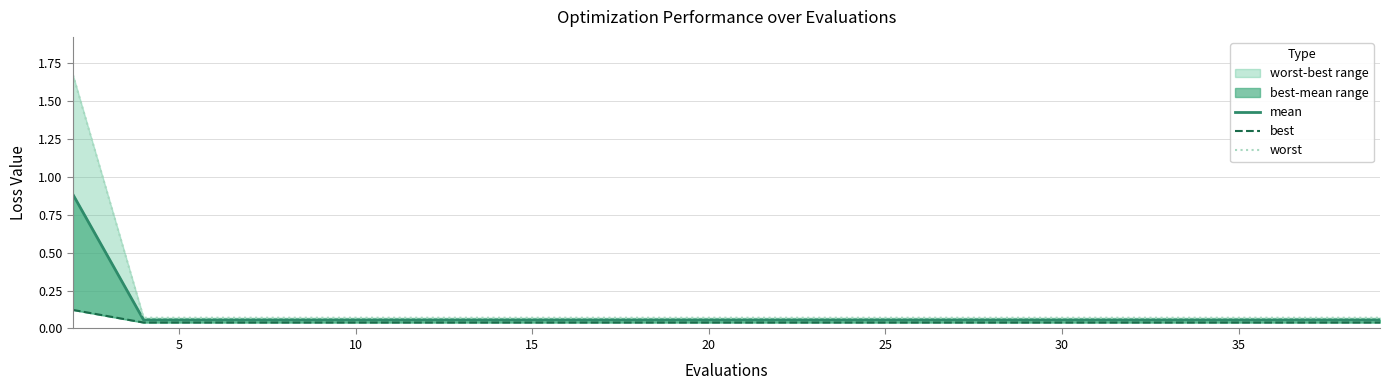

What is the value of the mean point at the 18th from the left?

0.1